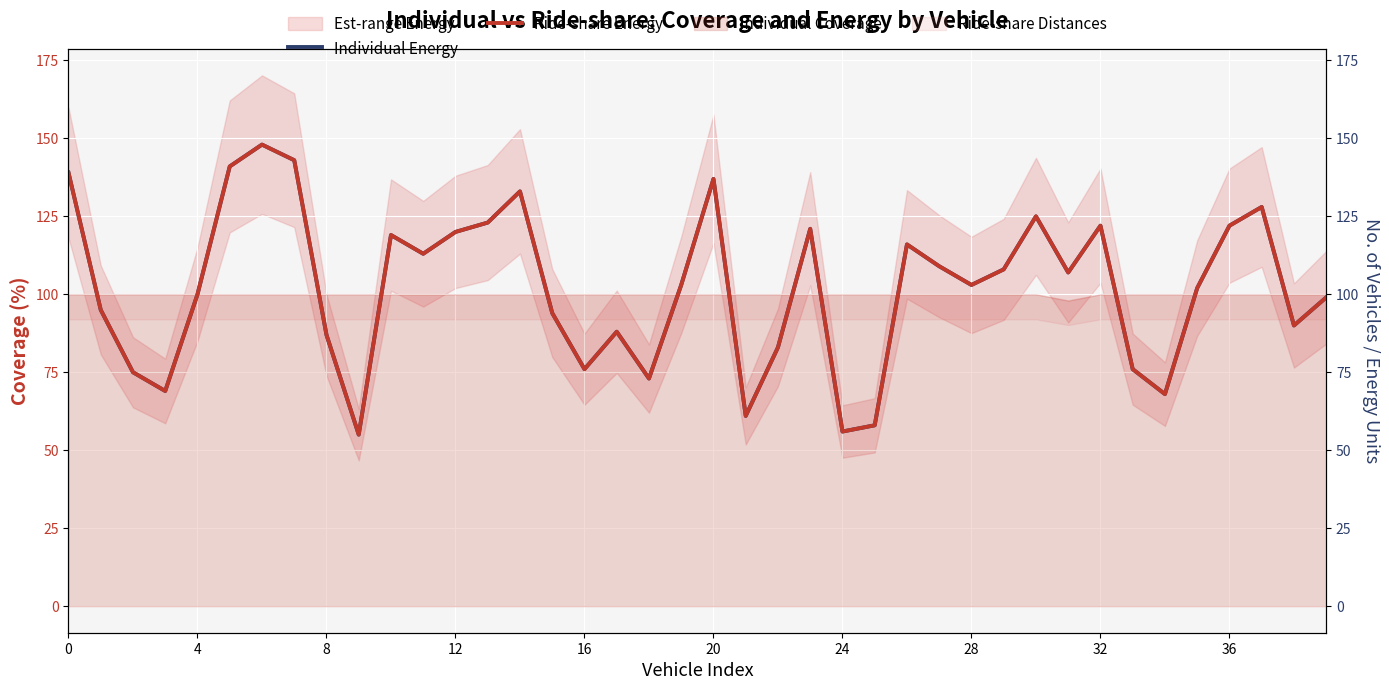

What is the maximum value shown in the chart?

148